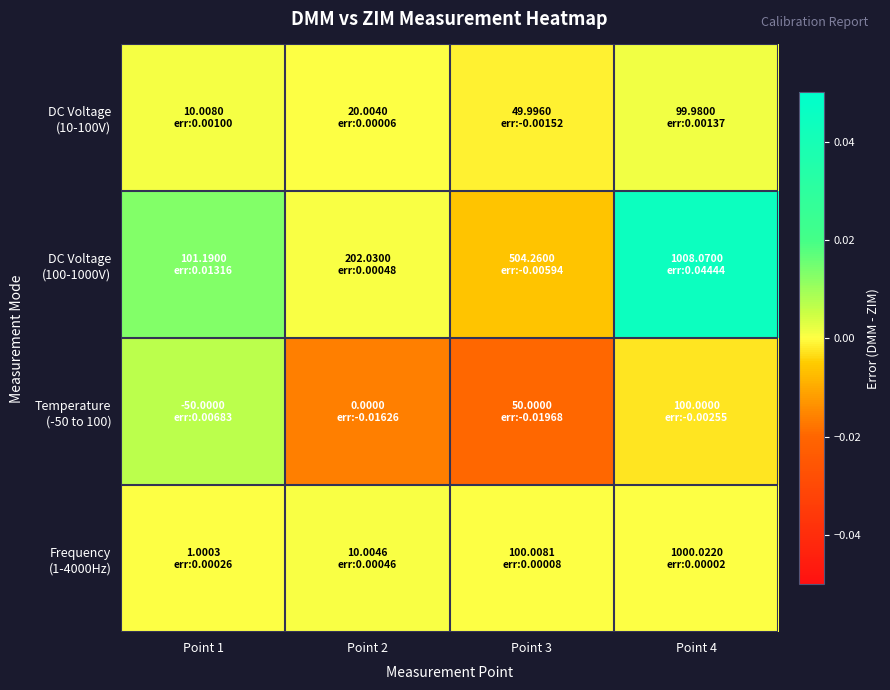

How many distinct data groups are displayed?

4